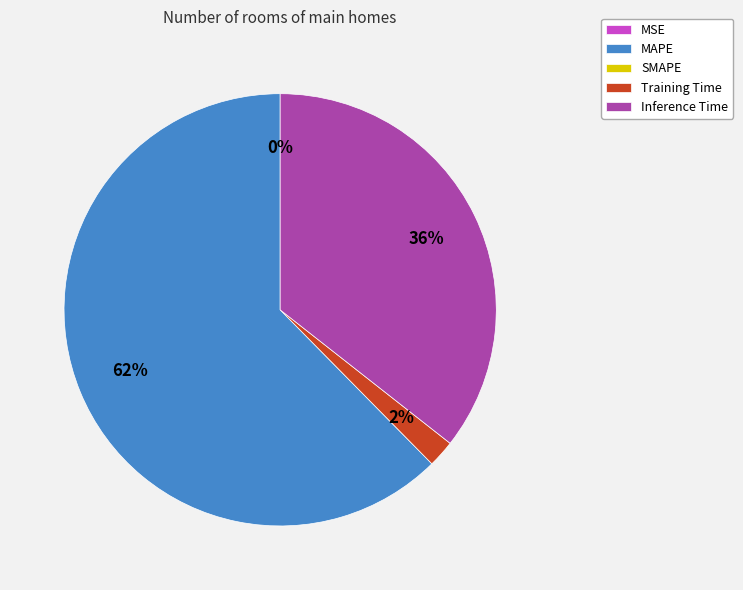

To the nearest percent, what is the average slice percentage?

25%